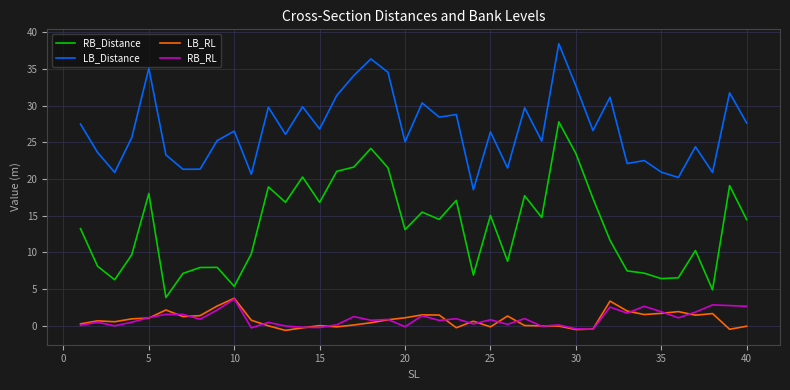

True or false: LB_RL and LB_Distance intersect in this chart.

False